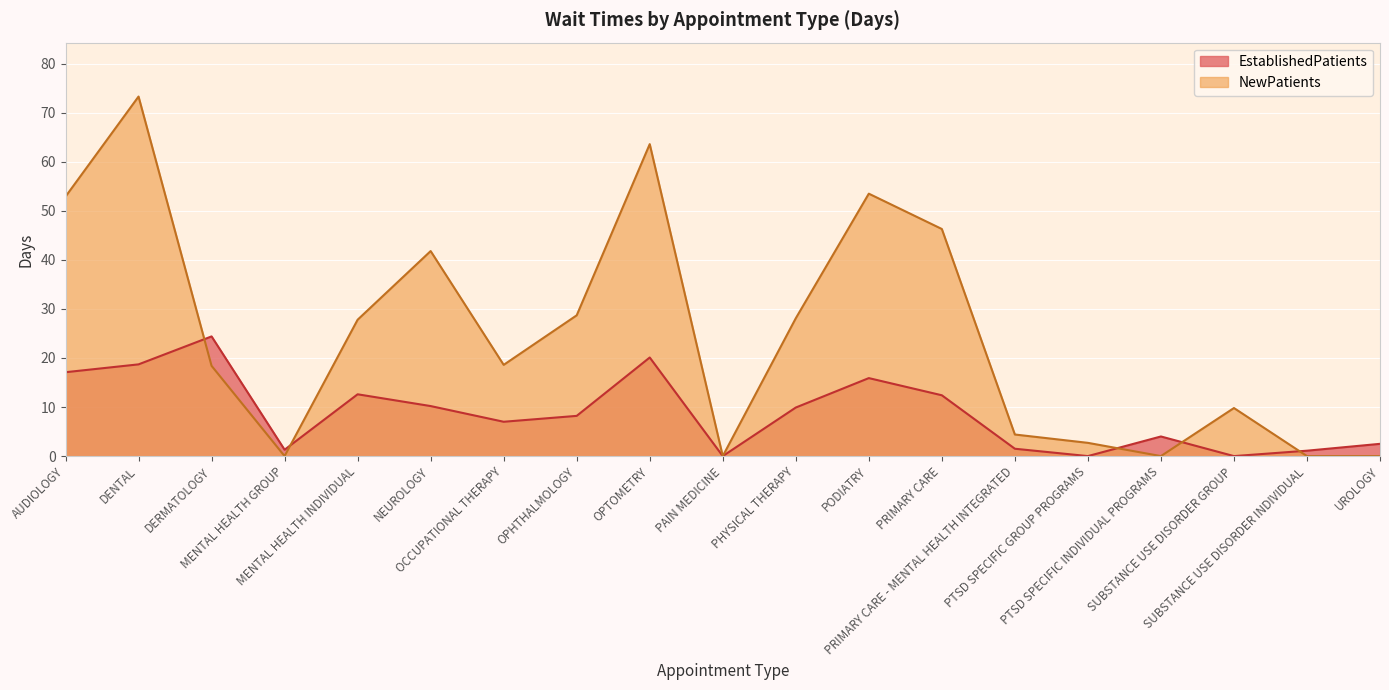

Which series changed the most between AUDIOLOGY and PTSD SPECIFIC GROUP PROGRAMS?

NewPatients